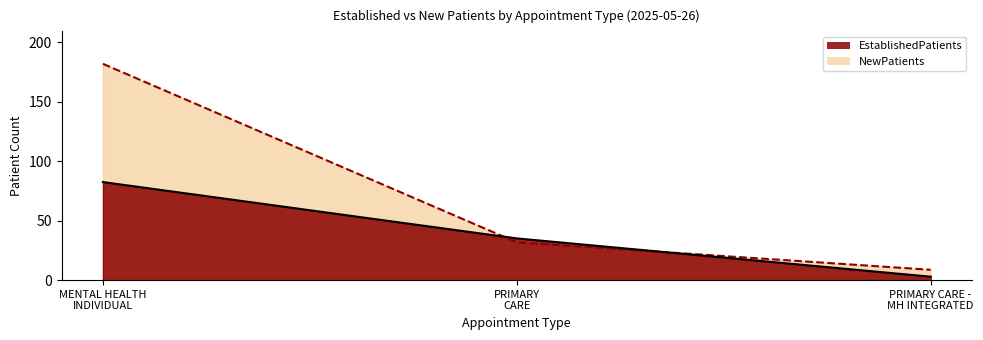

What is the smallest value displayed?

2.9